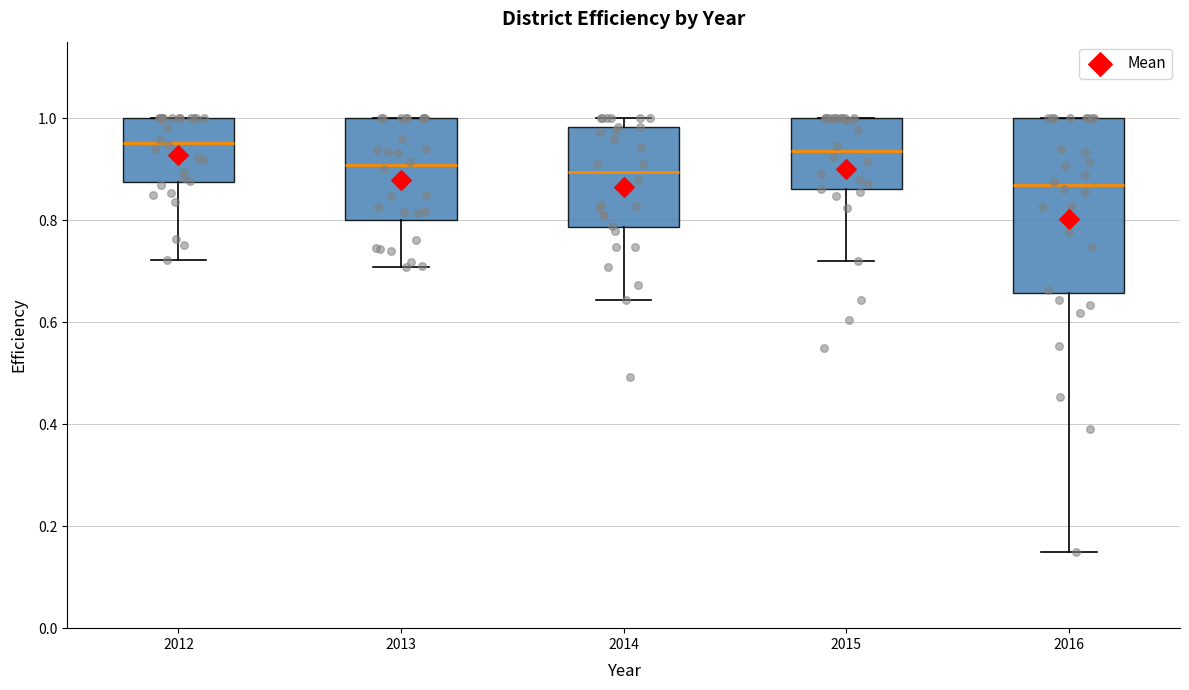

Which box is the tallest, from its lower edge to its upper edge?

2016